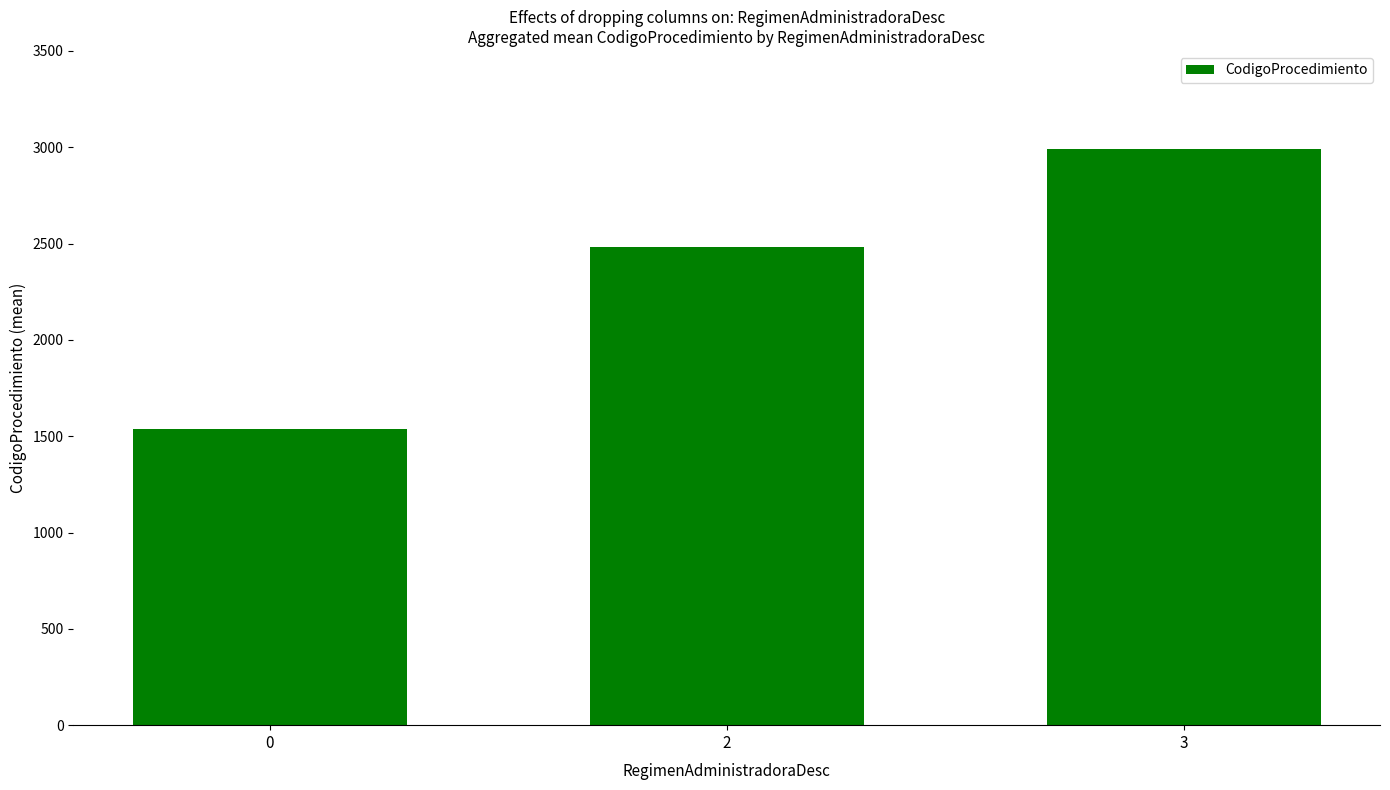

Rank the categories by value from lowest to highest.

0, 2, 3